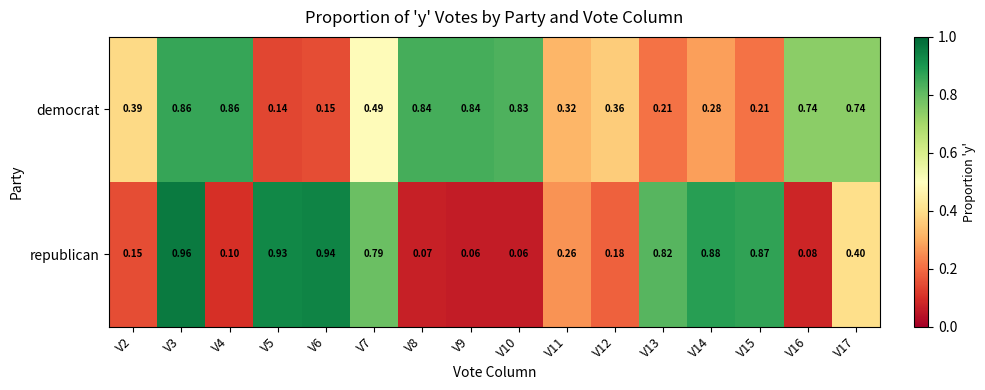

Rank the series at V9 from lowest to highest value.

republican, democrat